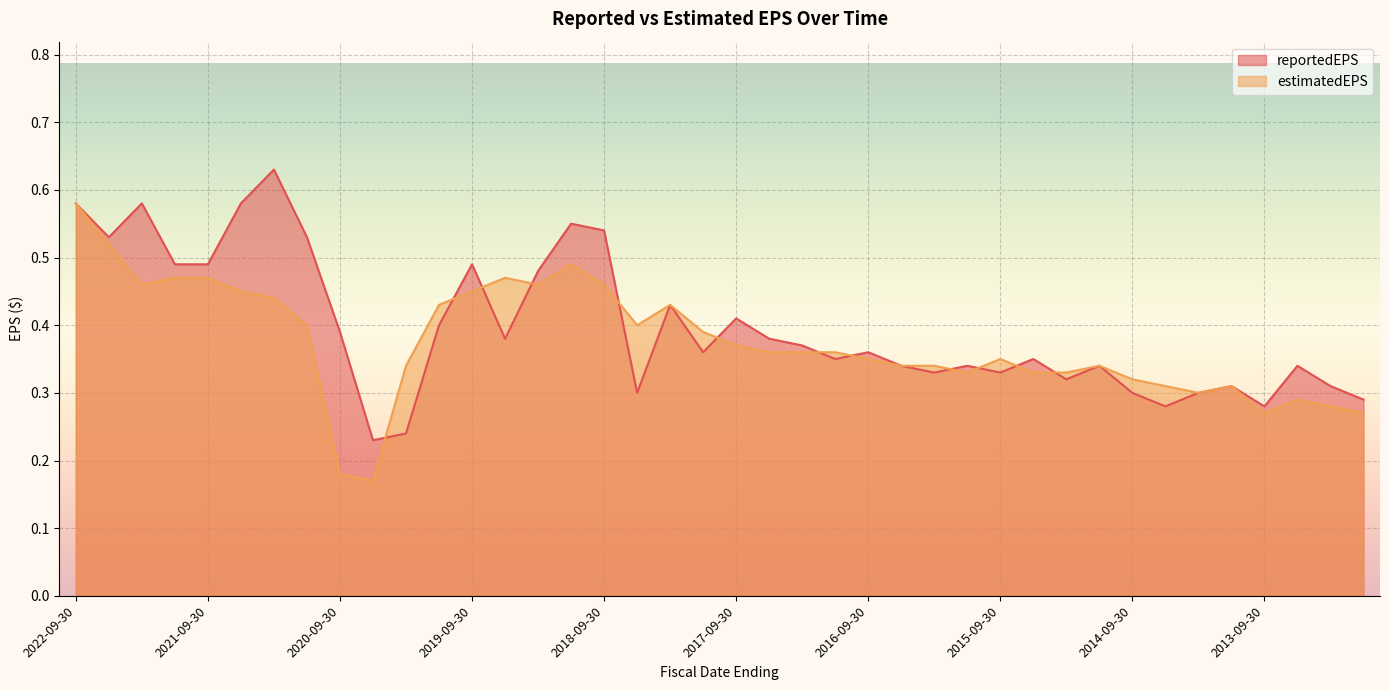

At which label does estimatedEPS reach its peak?

2022-09-30